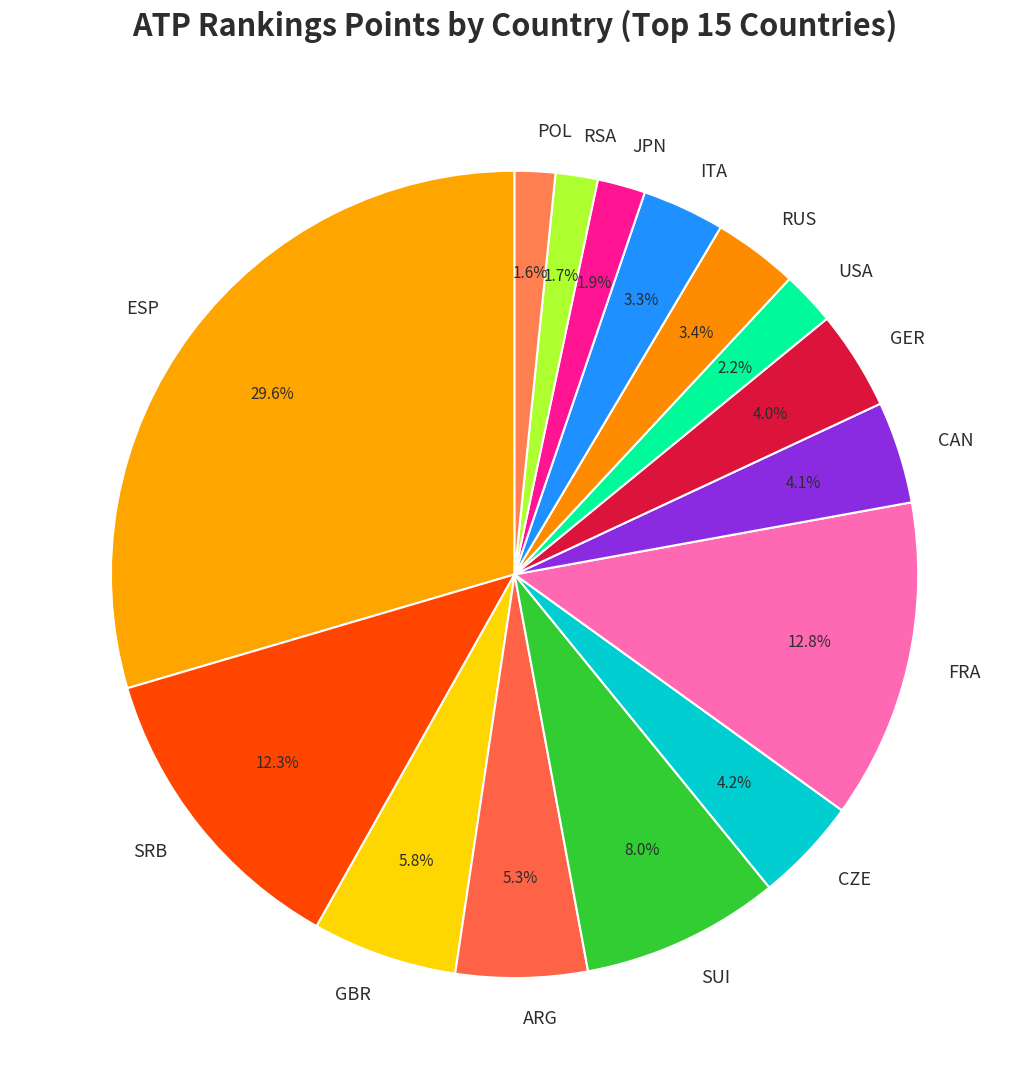

To the nearest percent, what percentage of the pie is POL?

2%